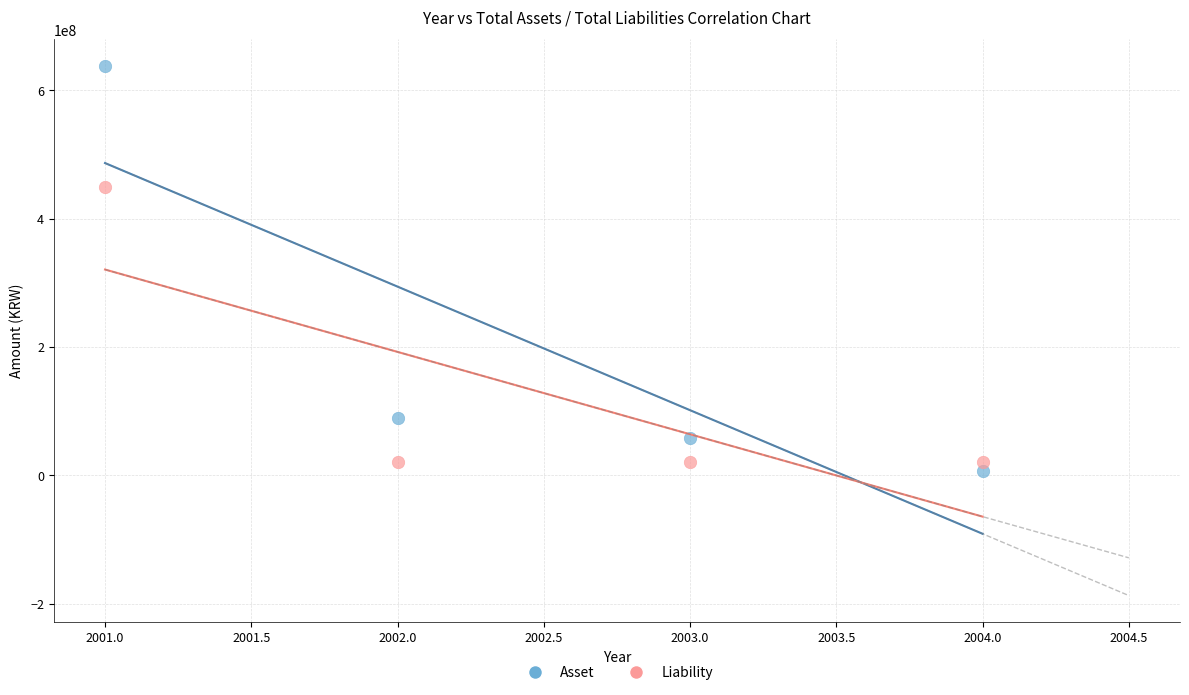

Which series has the widest spread of Y values?

Asset